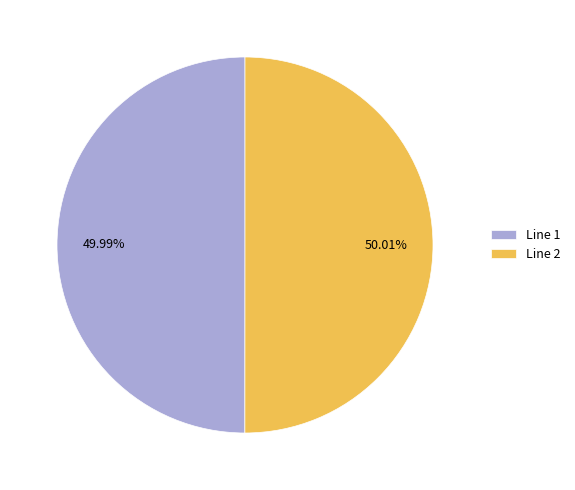

Approximately how many times larger is the value at Line 2 compared to Line 1?

1.0